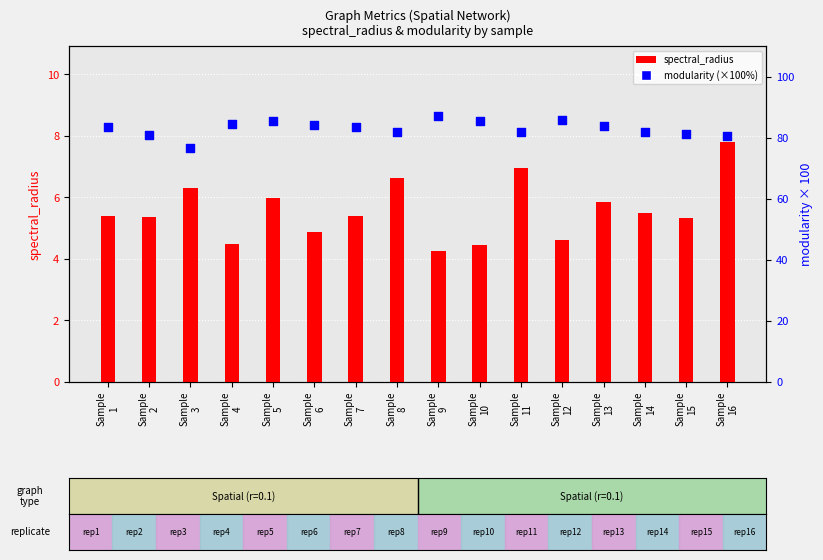

Which series has the largest Y range (max minus min)?

modularity (%)